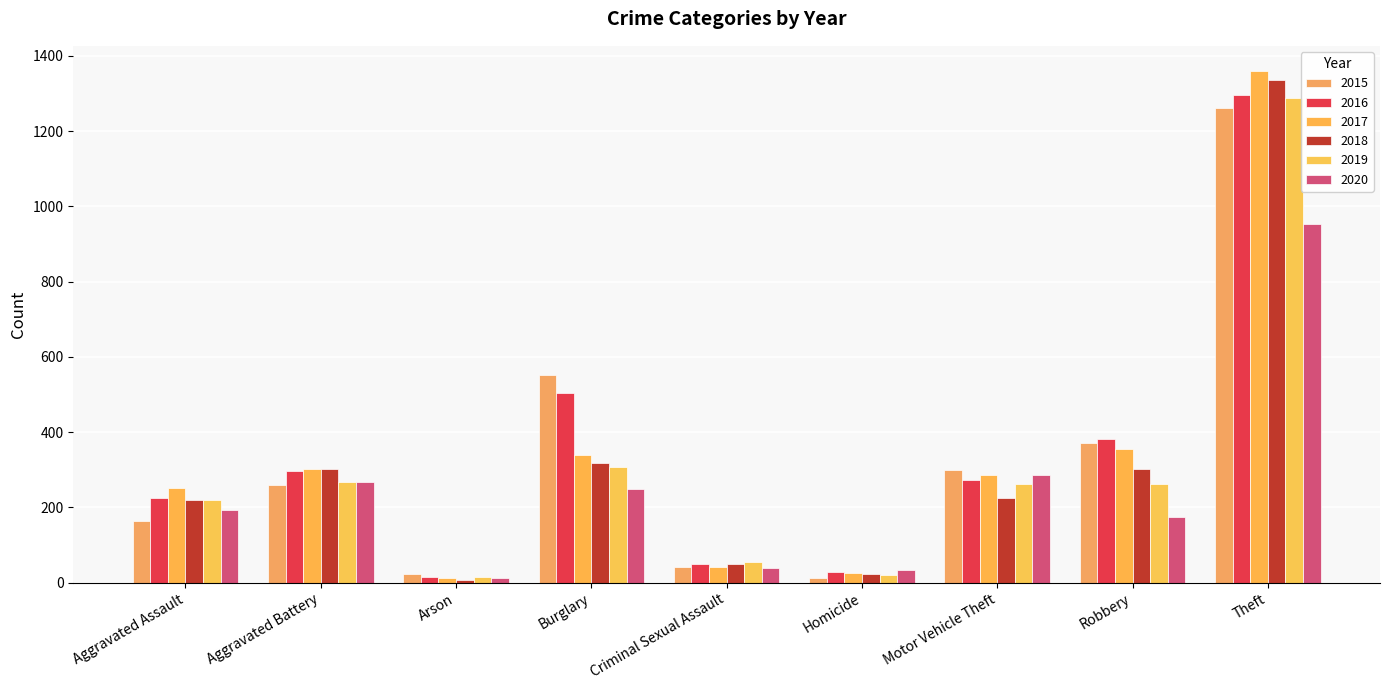

Is the value of 2017 at Aggravated Battery greater than the value of 2019 at Arson?

Yes